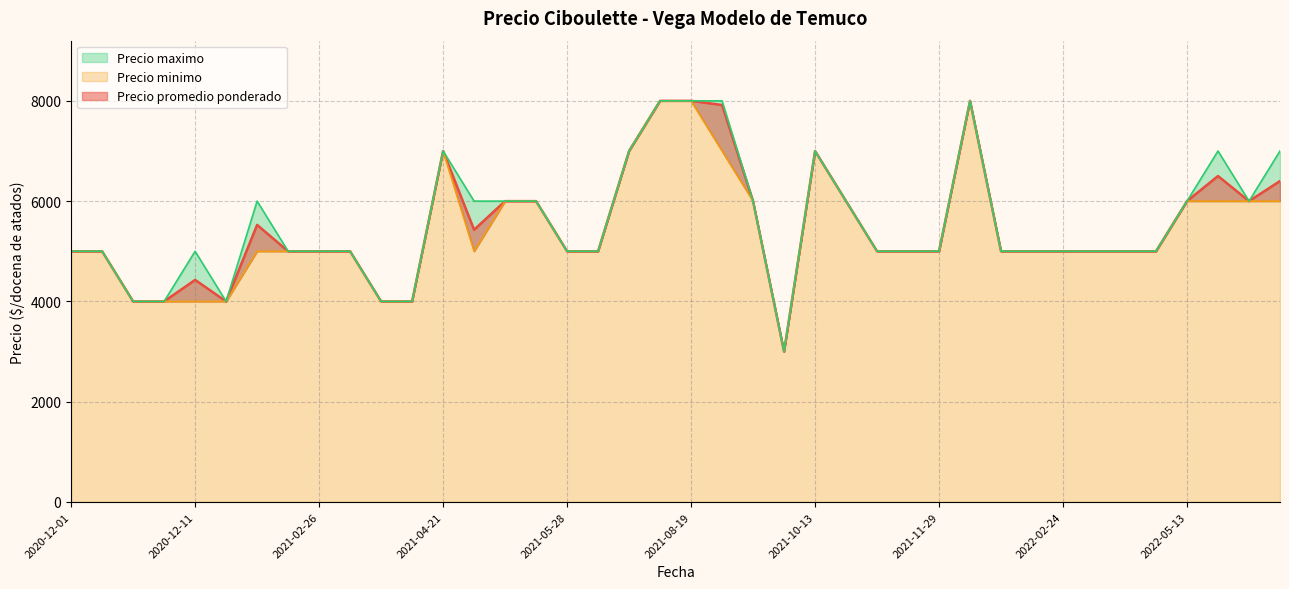

At which category is the sum across all series the highest?

2021-08-19